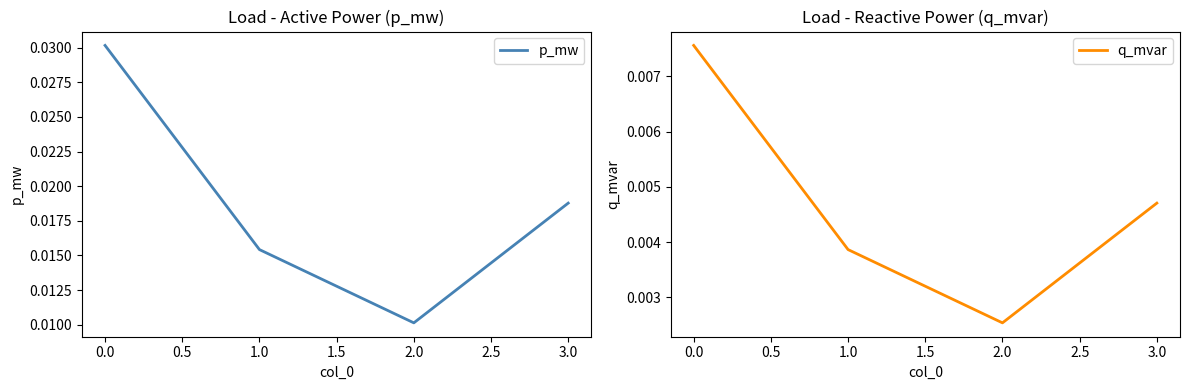

How many lines are shown in the chart?

2